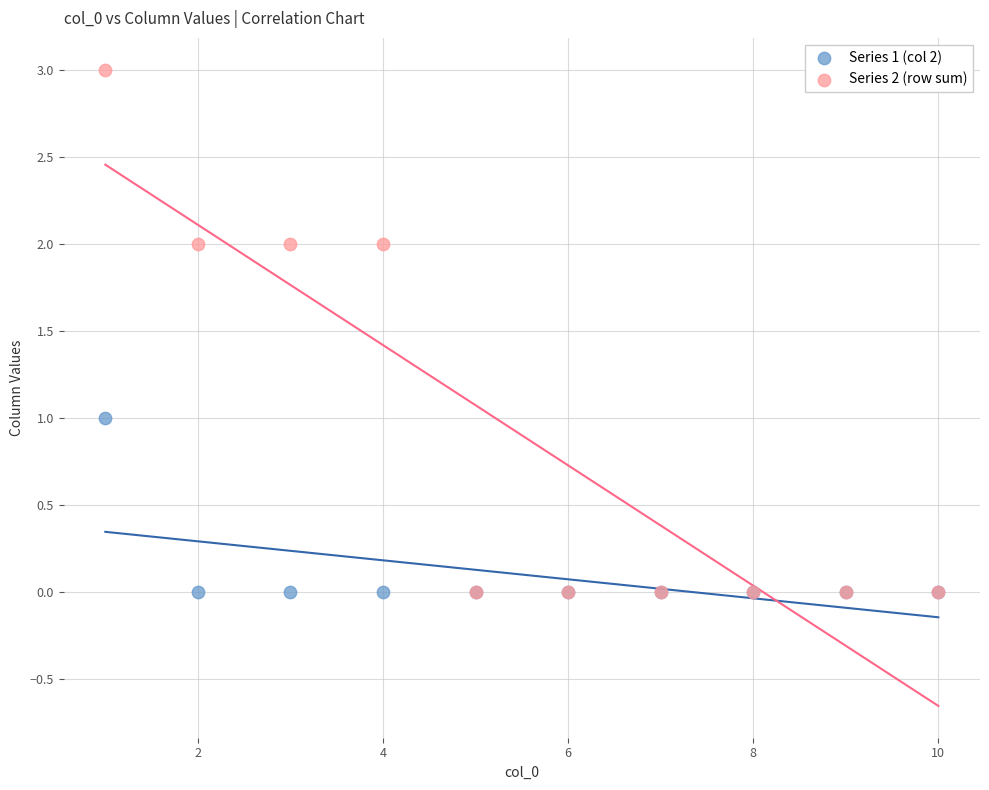

Which series contains the highest Y value?

Series 2 (row sum)